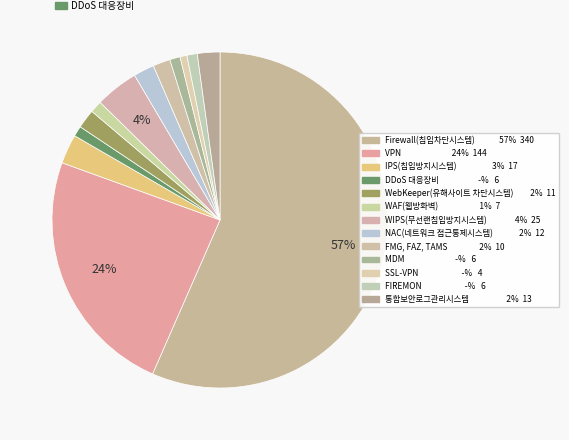

Rank the categories by value from lowest to highest.

SSL-VPN, DDoS 대응장비, MDM, FIREMON, WAF(웹방화벽), FMG, FAZ, TAMS, WebKeeper(유해사이트 차단시스템), NAC(네트워크 접근통제시스템), 통합보안로그관리시스템, IPS(침입방지시스템), WIPS(무선랜침입방지시스템), VPN, Firewall(침입차단시스템)